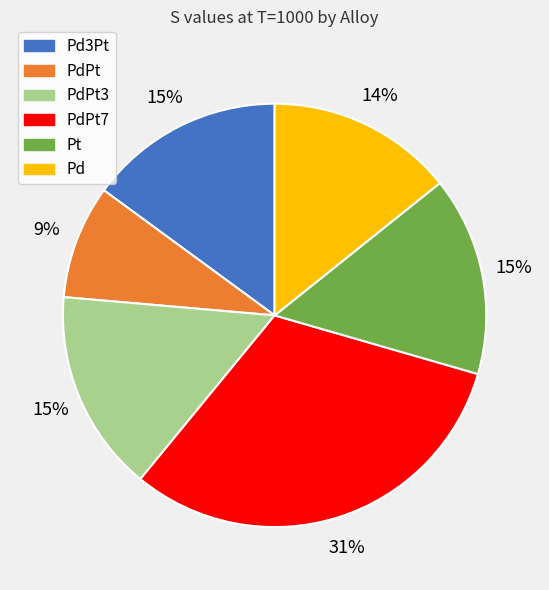

Does any single category account for the majority?

No